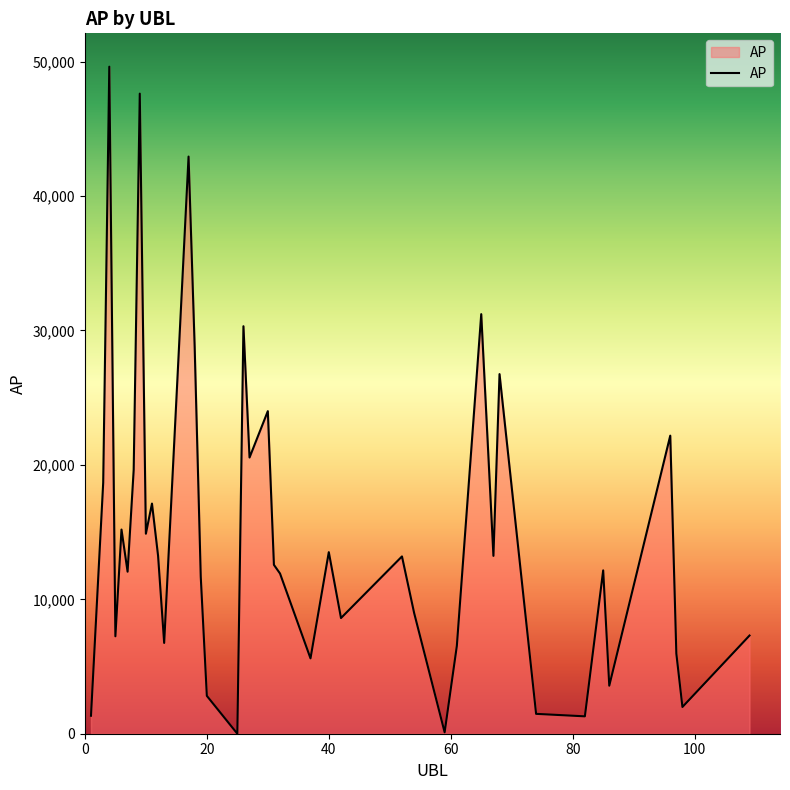

What is the maximum value shown in the chart?

49626